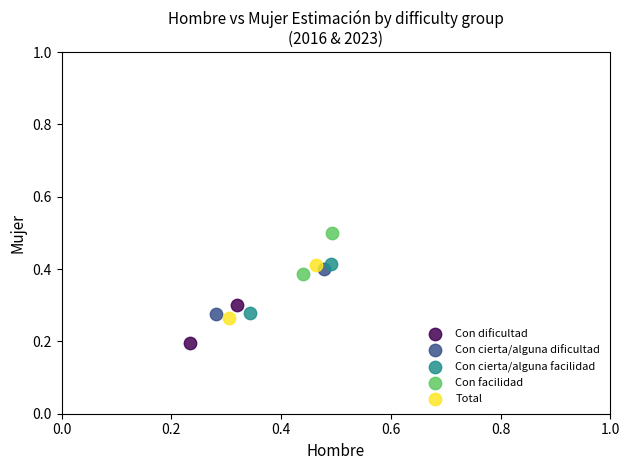

Which series has the largest Y range (max minus min)?

Total